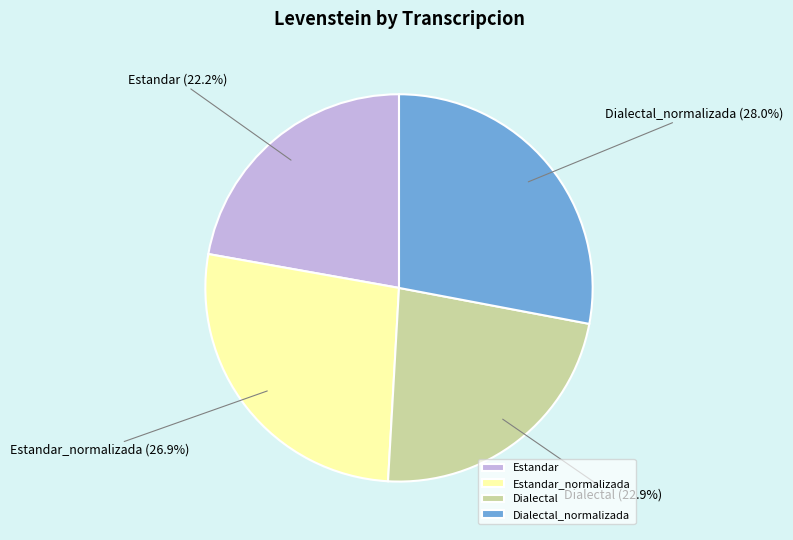

How many slices are in this pie chart?

4